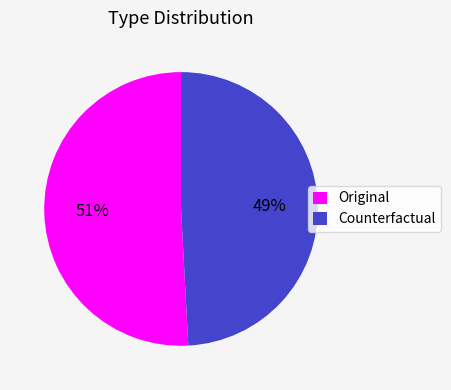

What is the smallest slice in the pie chart?

Counterfactual